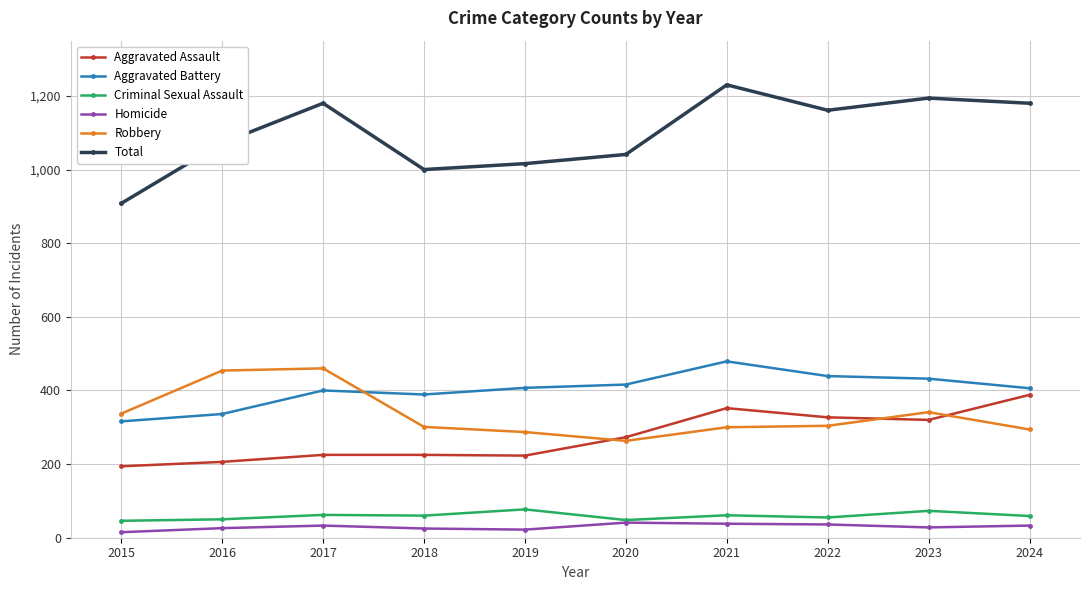

Rank the series by their maximum value, from highest to lowest.

Total, Aggravated Battery, Robbery, Aggravated Assault, Criminal Sexual Assault, Homicide